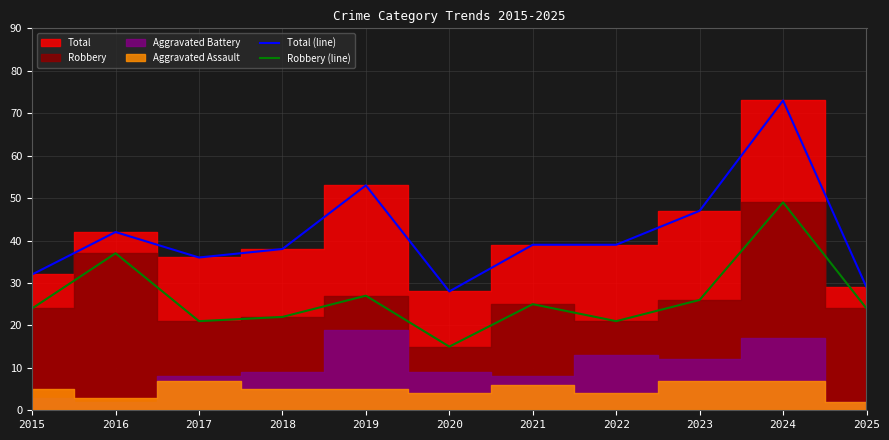

In Total (line), how many points are lower than both neighbors (excluding endpoints)?

2